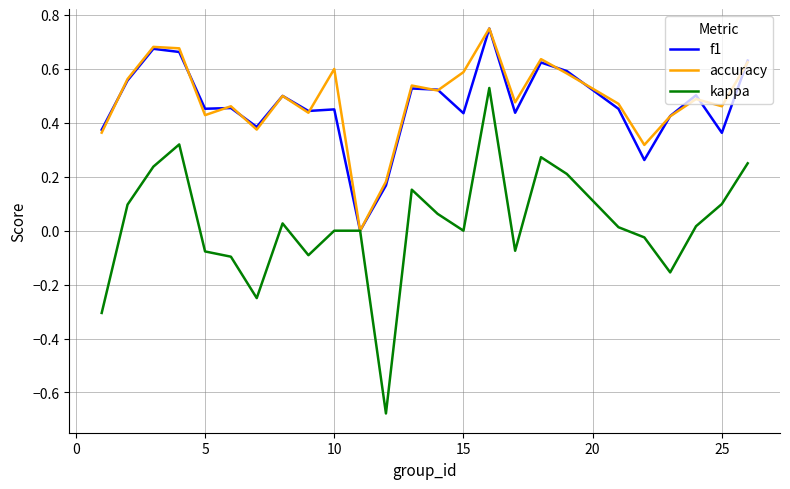

Which series has the widest spread of values?

kappa